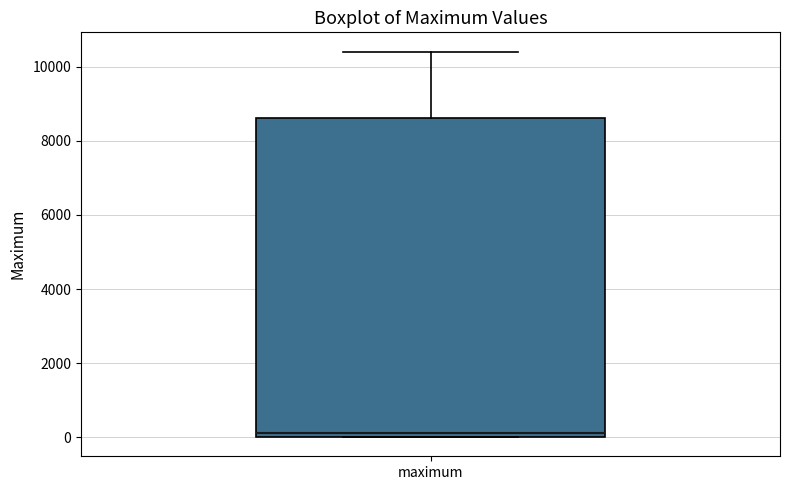

Transcribe this box plot: give where the median line is, the range the box spans, and where the two whiskers end, as read against the y-axis. The values are not printed on the chart, so give them approximately, as read against the axis.

median 200, box 0 to 8600, whiskers 0 to 10400